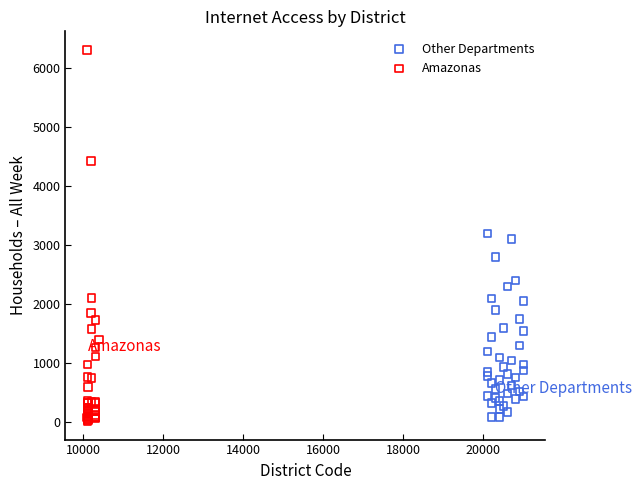

Which series contains the highest Y value?

Amazonas